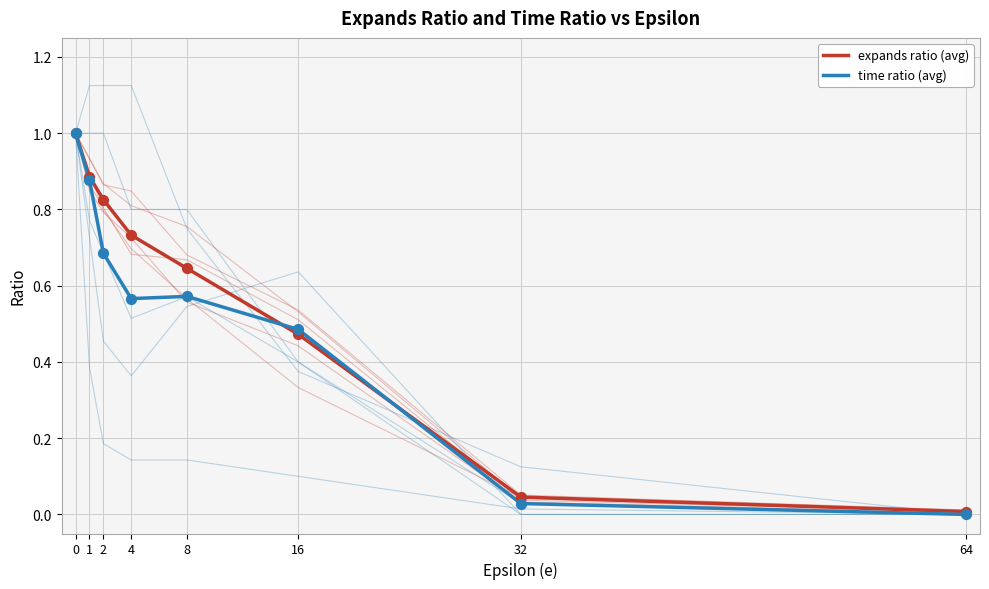

Which series has the largest total across all categories?

expands ratio (avg)